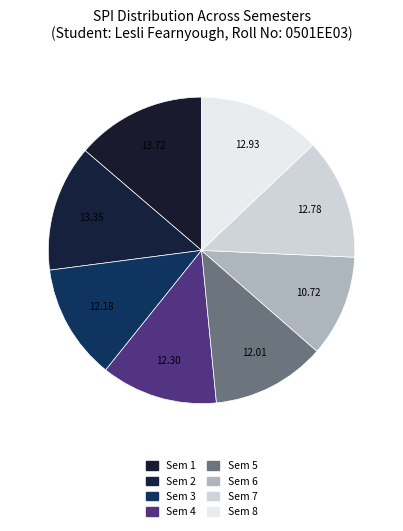

What percentage is the Sem 8 slice, to the nearest percent?

13%